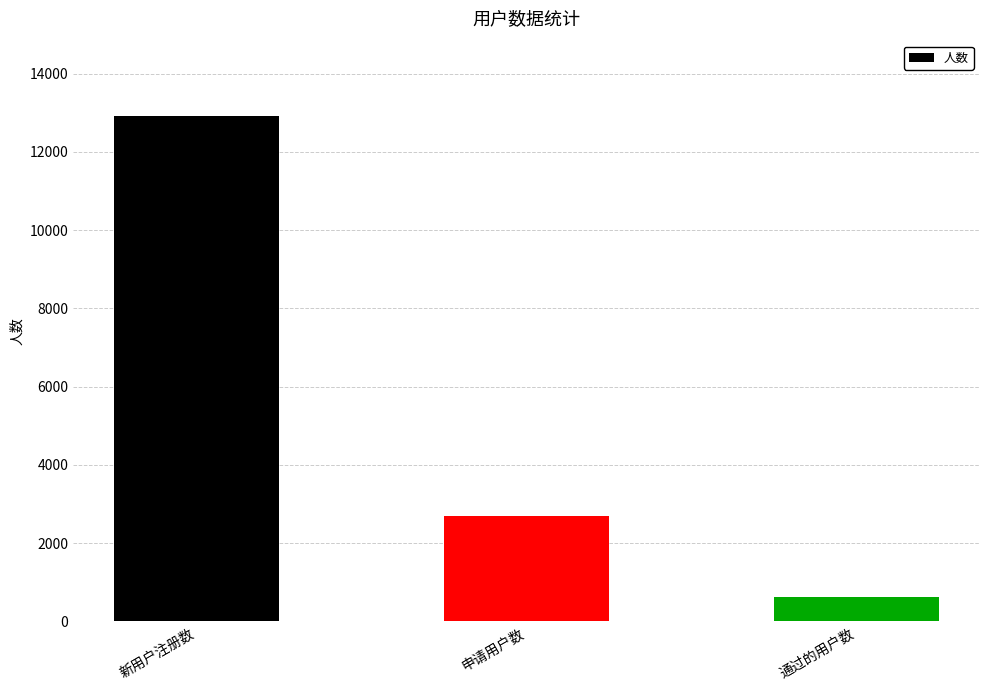

What is the value of the 3rd bar from the left?

617